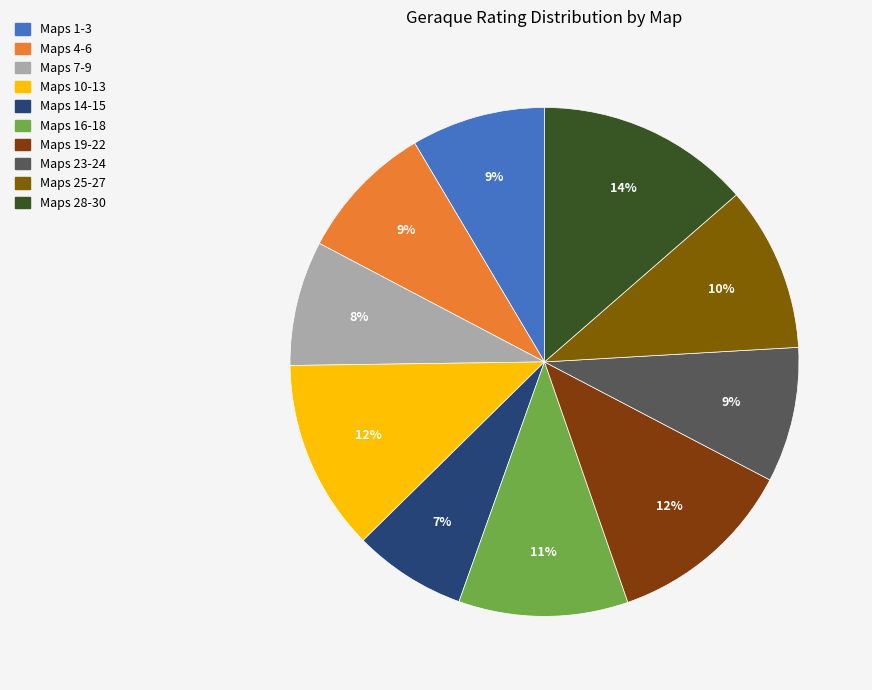

How many segments does this pie chart have?

10